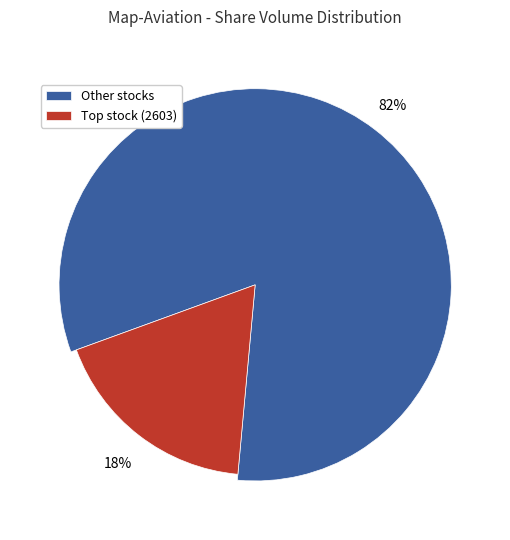

What percentage is the 2603 slice, to the nearest percent?

18%